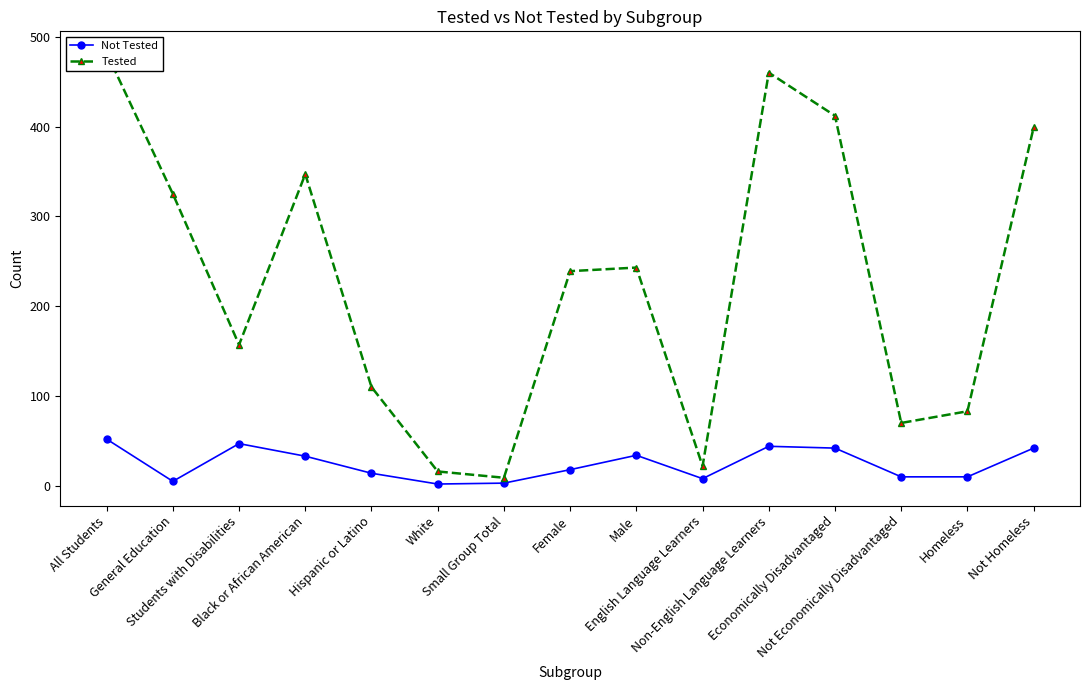

The Tested series shows 239 at Female. True or false?

True